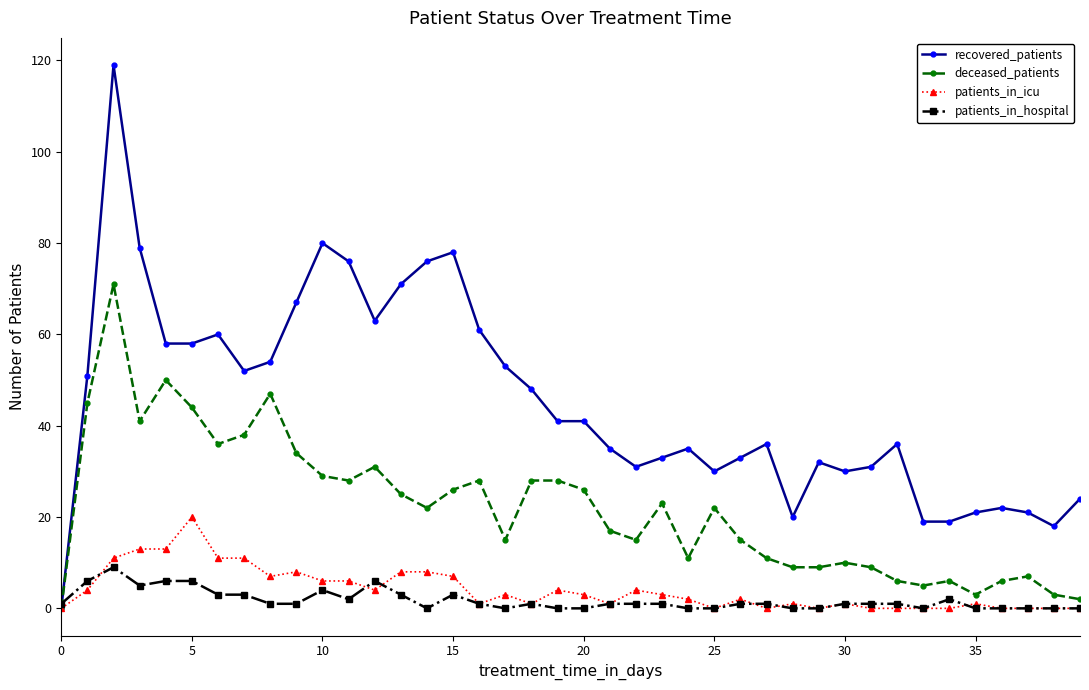

Rank the series by their maximum value, from lowest to highest.

patients_in_hospital, patients_in_icu, deceased_patients, recovered_patients